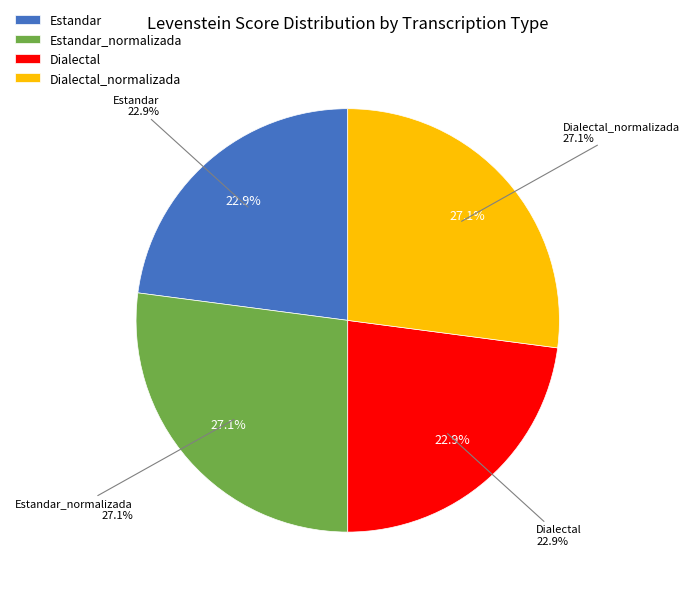

Is the sum of Estandar and Dialectal greater than half?

No